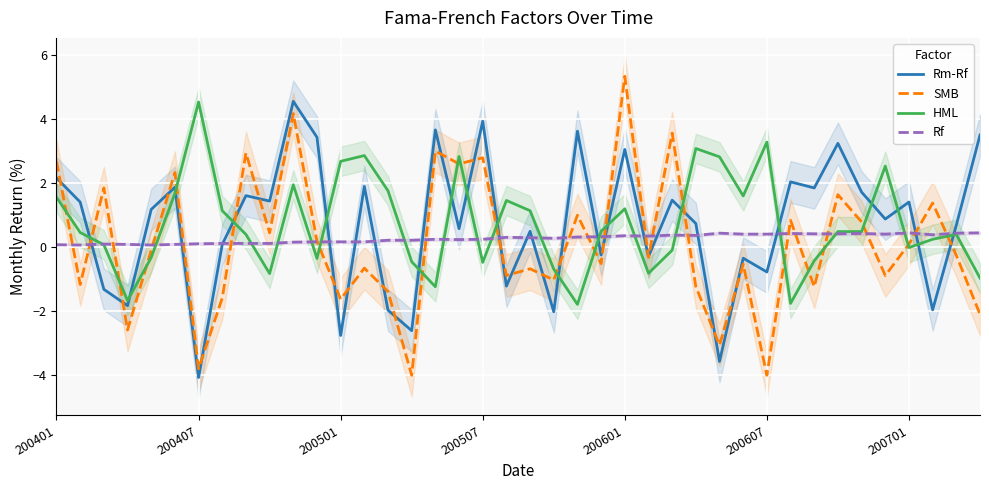

What is the lowest value of the SMB series?

-4.0